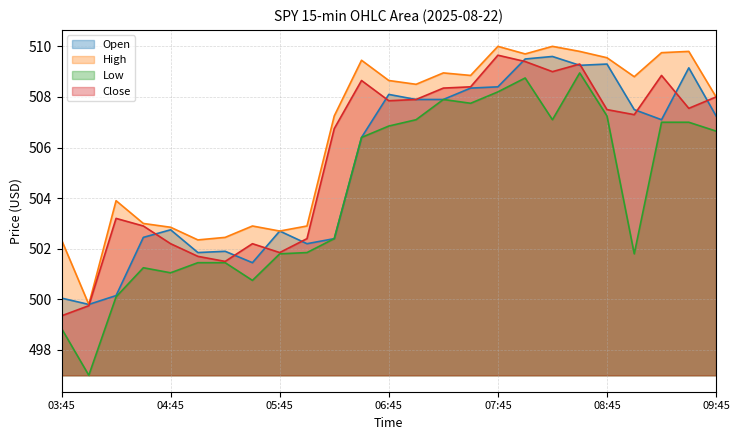

Reading left to right, list all the values displayed in this chart.

Open: 500.0	499.8	500.1	502.5	502.8	501.9	501.9	501.5	502.7	502.2	502.4	506.4	508.1	507.9	507.9	508.4	508.4	509.5	509.6	509.2	509.3	507.5	507.1	509.1	507.2
High: 502.4	499.8	503.9	503.0	502.9	502.4	502.5	502.9	502.7	502.9	507.2	509.5	508.6	508.5	509.0	508.9	510.0	509.7	510.0	509.8	509.5	508.8	509.8	509.8	508.0
Low: 498.9	497.0	500.1	501.2	501.0	501.5	501.5	500.8	501.8	501.9	502.4	506.4	506.9	507.1	507.9	507.8	508.2	508.8	507.1	509.0	507.2	501.8	507.0	507.0	506.6
Close: 499.4	499.8	503.2	502.9	502.2	501.7	501.5	502.2	501.9	502.4	506.8	508.6	507.9	507.9	508.4	508.4	509.6	509.4	509.0	509.3	507.5	507.3	508.9	507.5	508.0